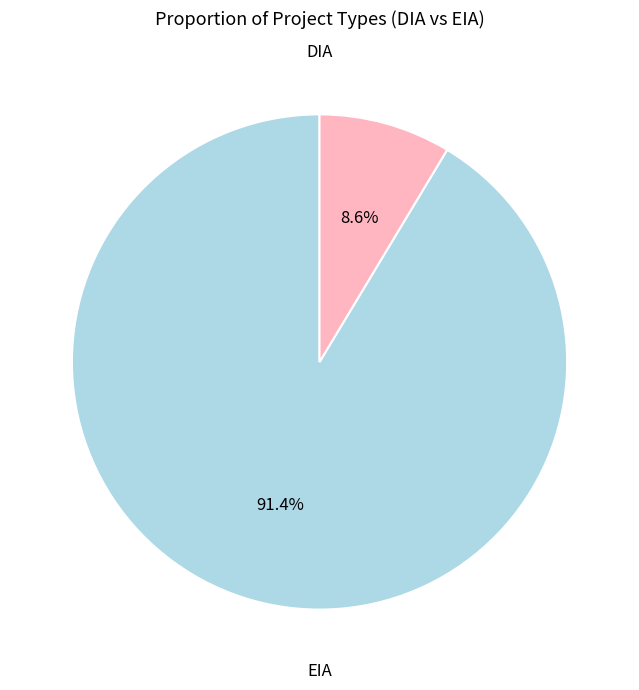

How many segments does this pie chart have?

2